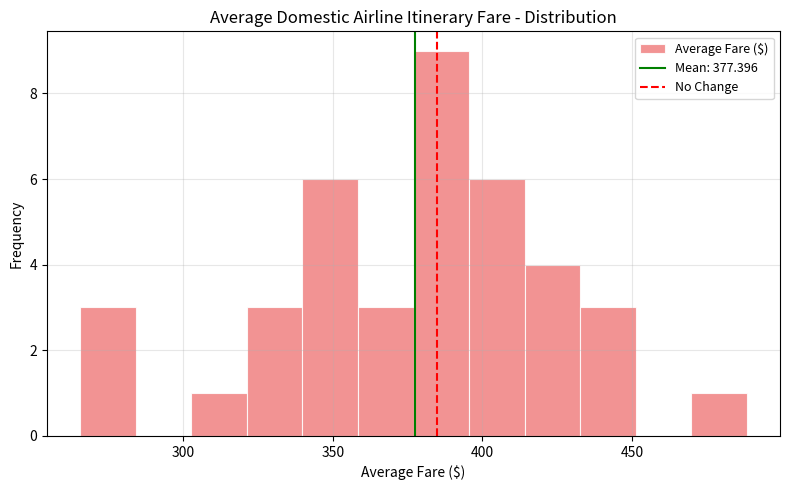

Around what value on the x-axis is the tallest bar? Give the approximate position of its centre, as read against the axis.

385